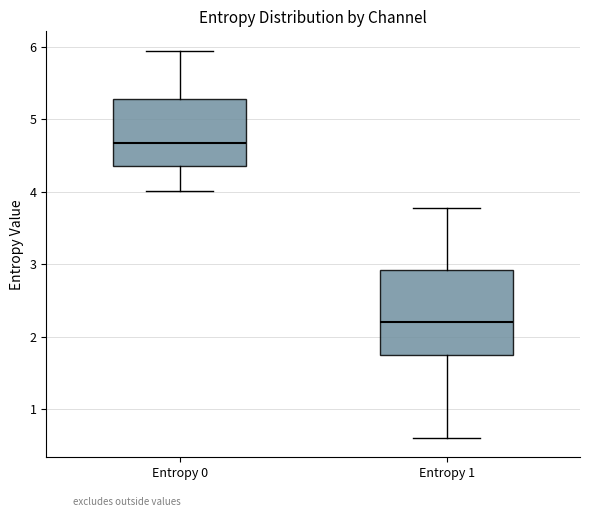

Reading left to right, transcribe this box plot: for each box, give where its median line is, the range the box spans, and where its two whiskers end, as read against the y-axis. The values are not printed on the chart, so give them approximately, as read against the axis.

Entropy 0: median 4.7, box 4.4 to 5.3, whiskers 4.0 to 5.9
Entropy 1: median 2.2, box 1.7 to 2.9, whiskers 0.6 to 3.8